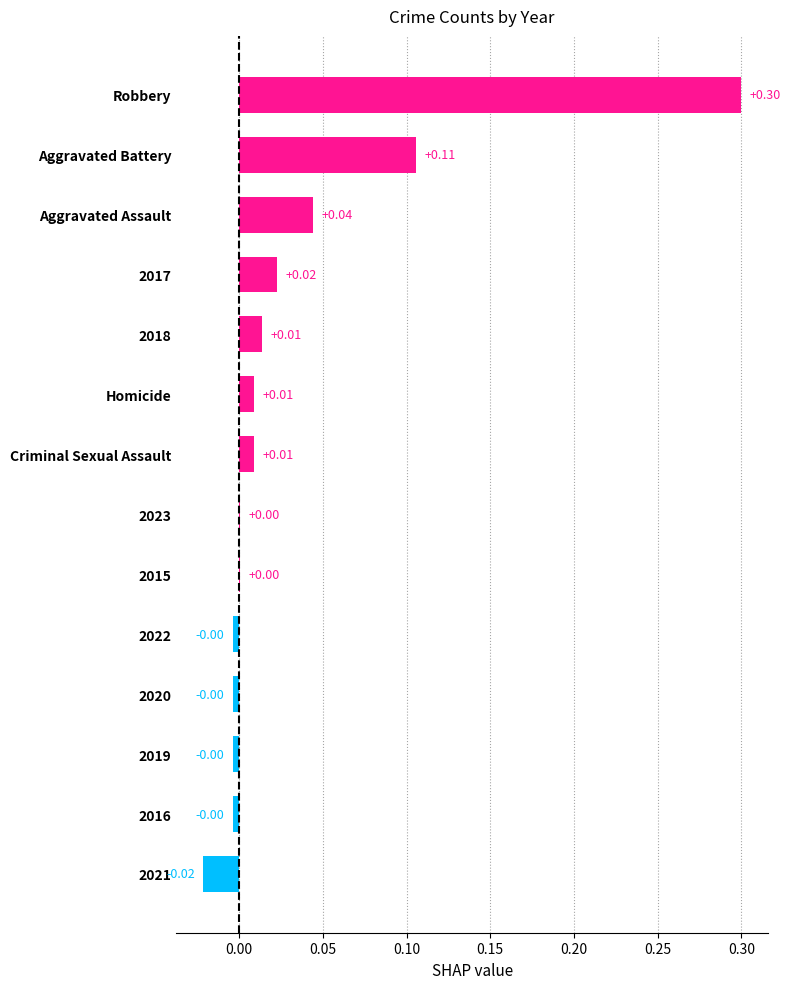

Which has a higher value, Criminal Sexual Assault or Robbery?

Robbery